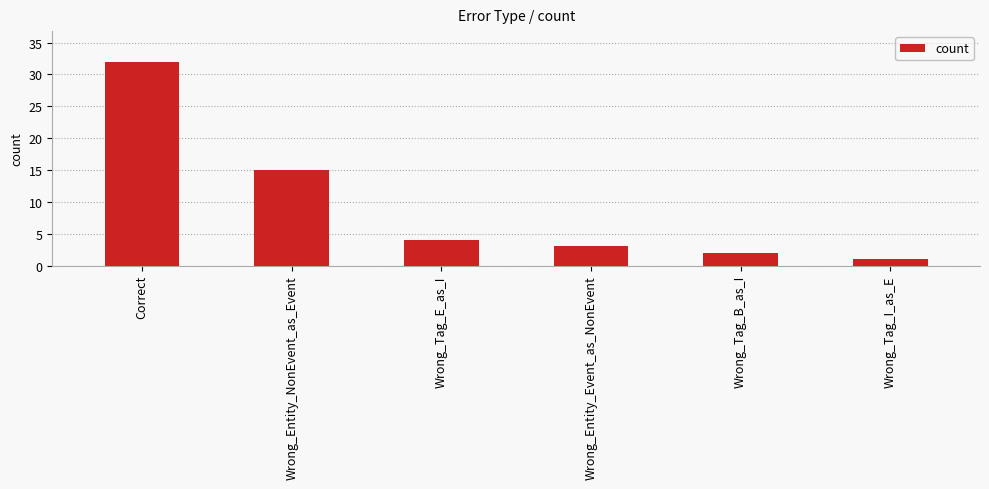

How many bars are there in total?

6